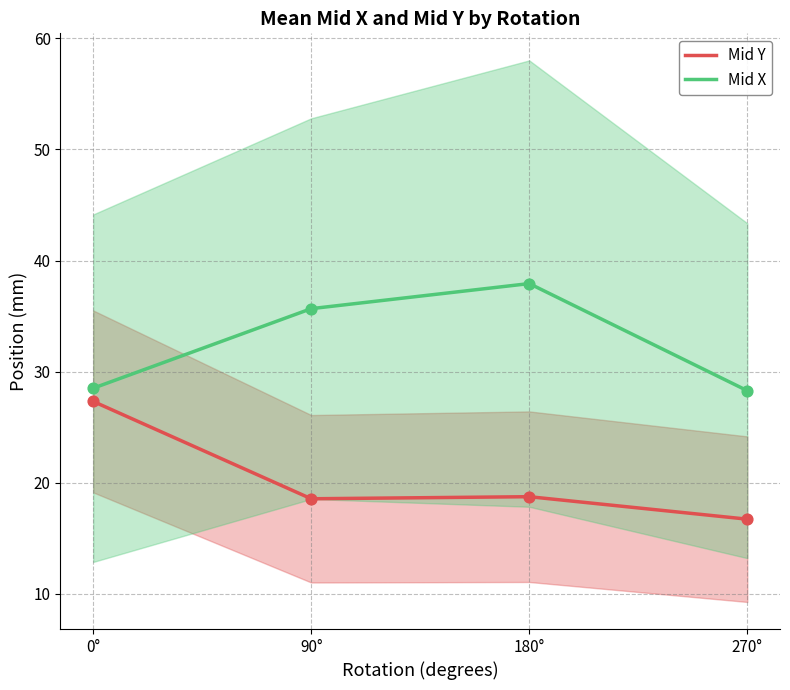

At how many categories does at least one series exceed 24?

4